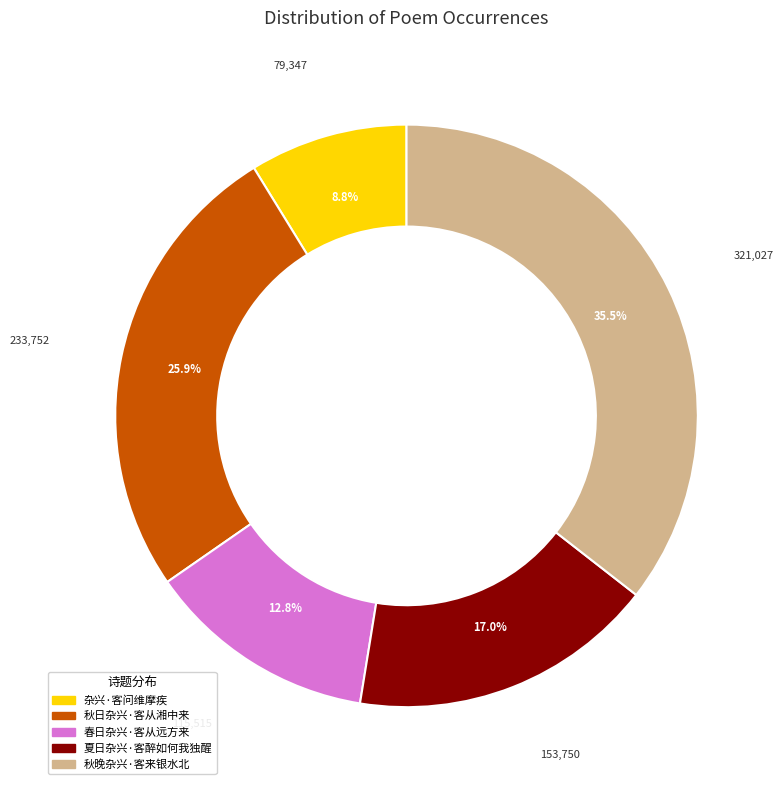

To the nearest percent, what is the combined percentage of 夏日杂兴·客醉如何我独醒 and 杂兴·客问维摩疾?

26%